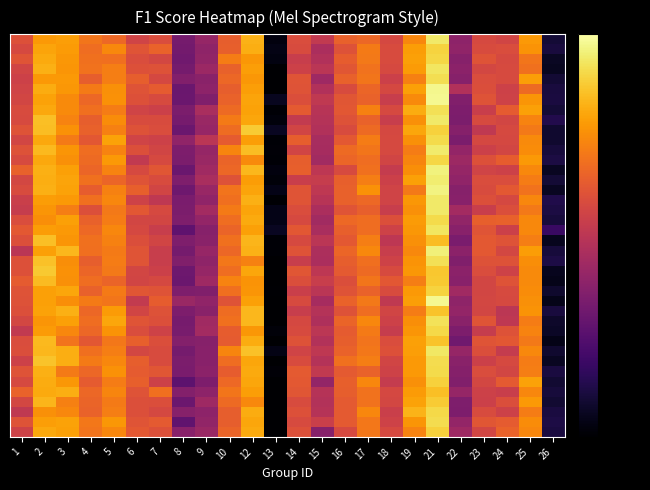

At which category does the chart reach its minimum across all series?

13